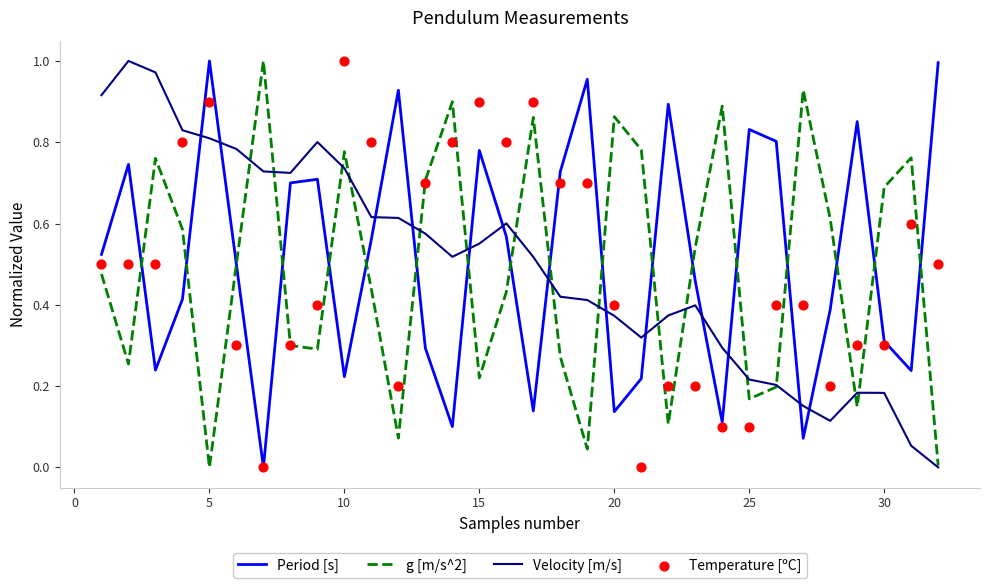

The Period [s] series shows 0.2 at 20. True or false?

False